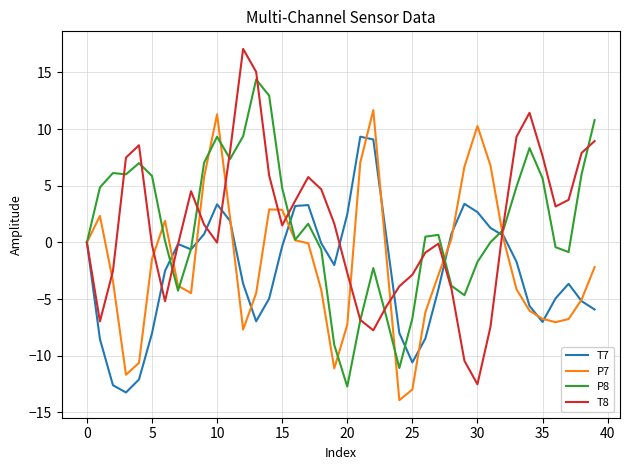

What is the sum of all P7 values?

-72.9